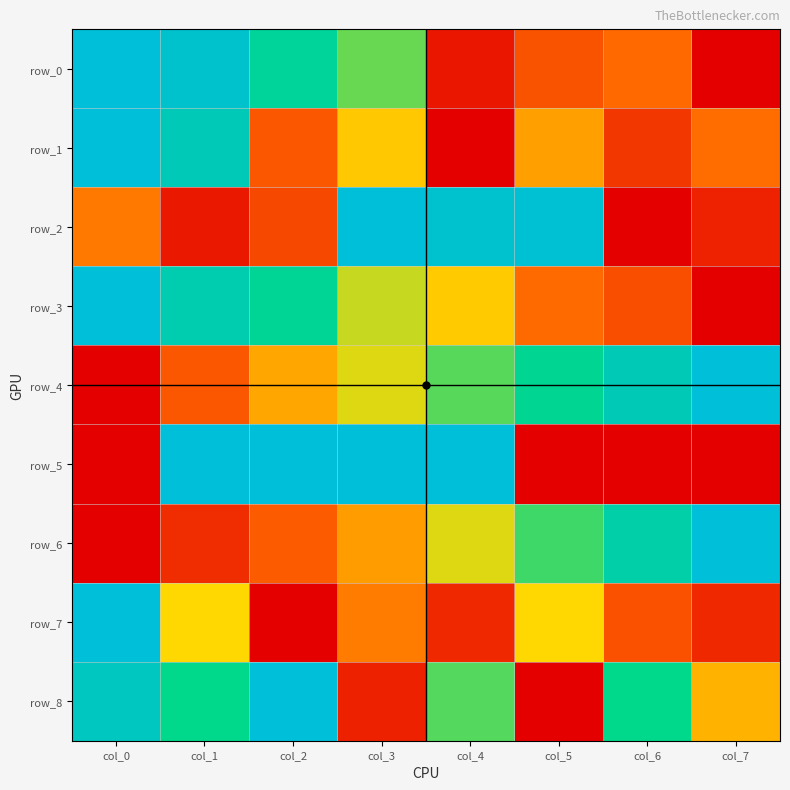

What is the sum of all row_1 values?

3.4